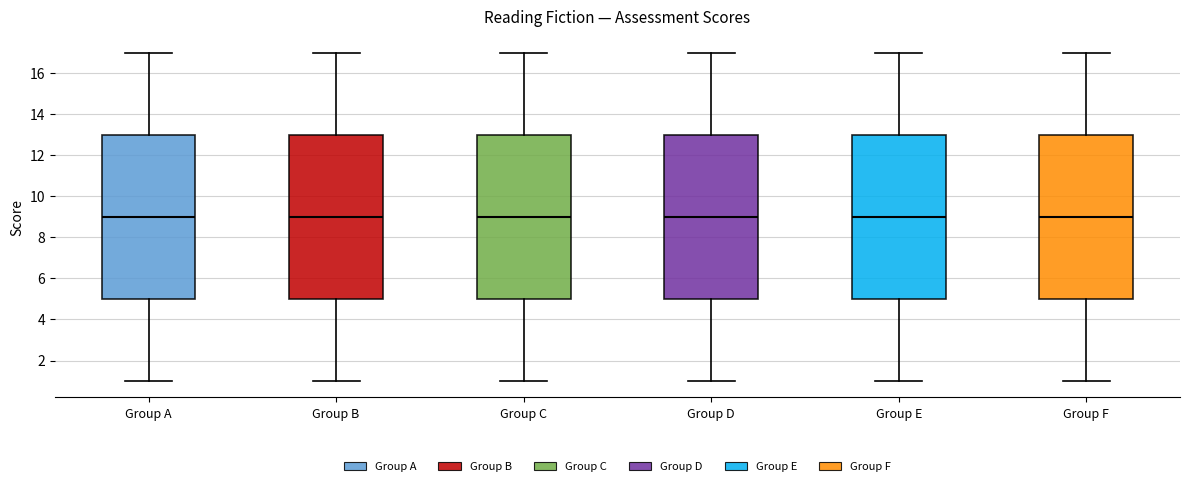

Where is the lower edge of the box for Group E on the y-axis? The values are not printed on the chart, so give them approximately, as read against the axis.

5